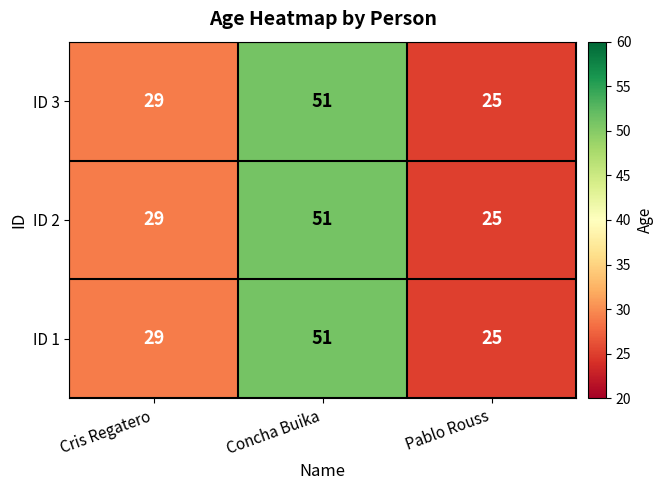

Reading left to right, what are all the values shown in this chart?

ID 3: 29	51	25
ID 2: 29	51	25
ID 1: 29	51	25